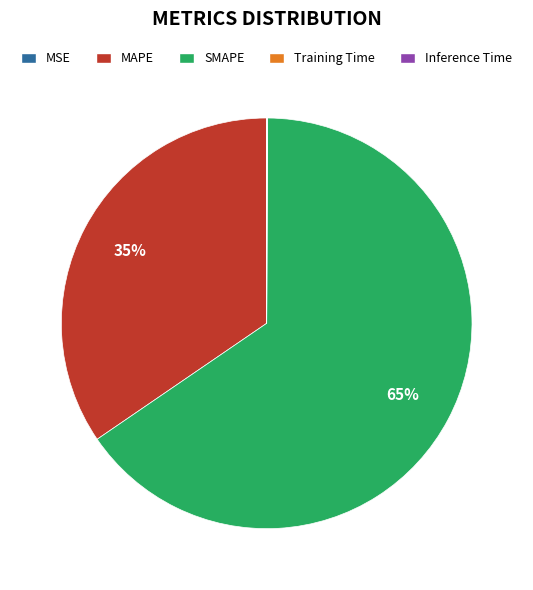

To the nearest percent, what is the average slice percentage?

20%